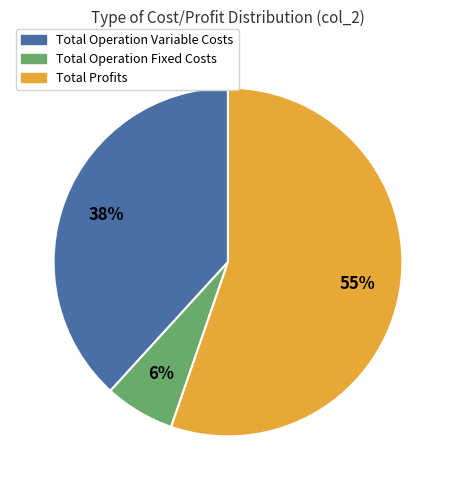

Combined, do Total Profits and Total Operation Variable Costs account for over 50%?

Yes